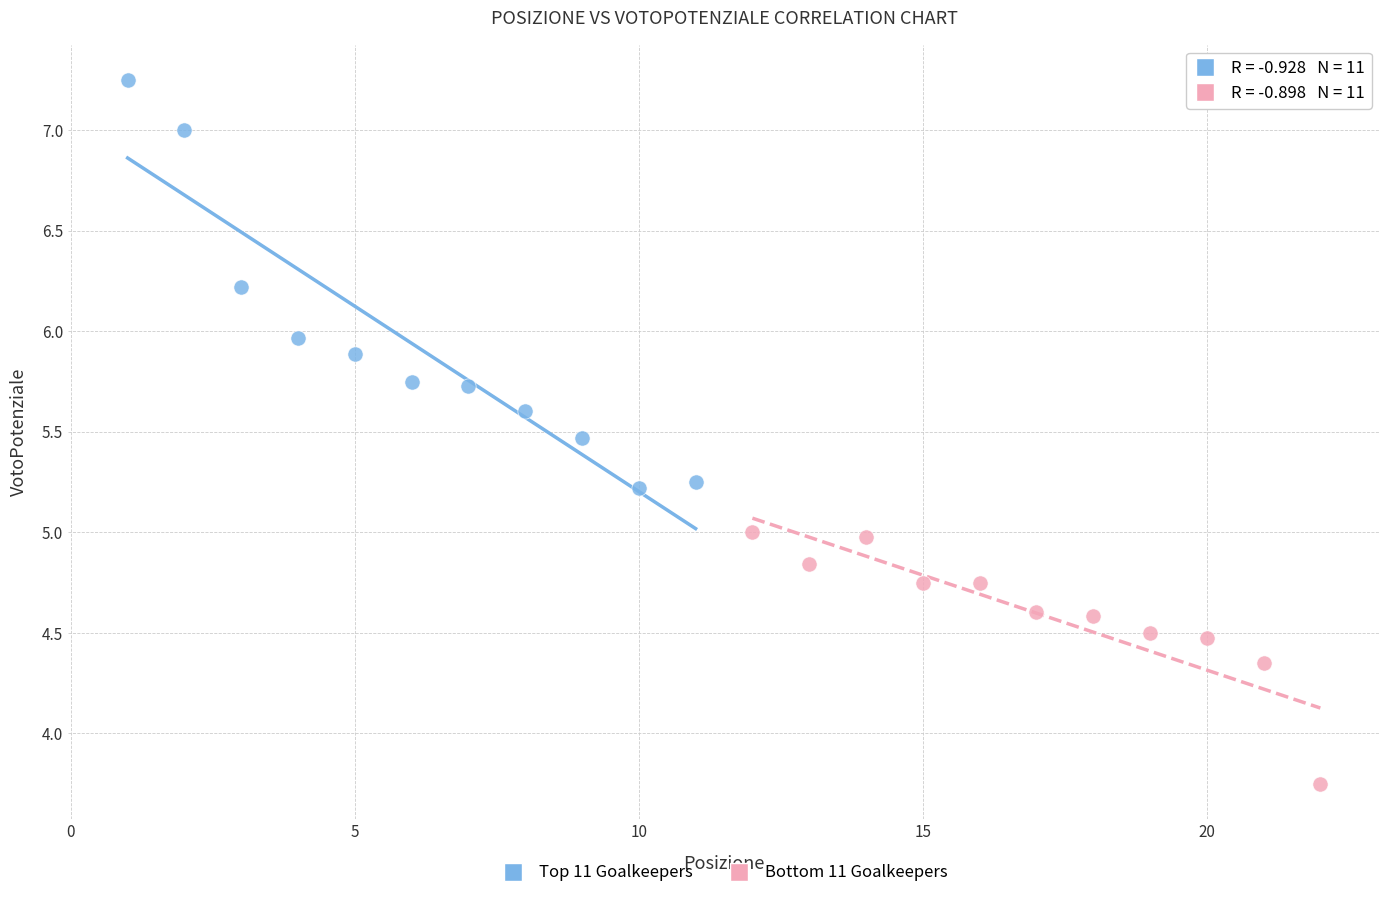

Which series reaches the maximum Y coordinate?

Top 11 Goalkeepers